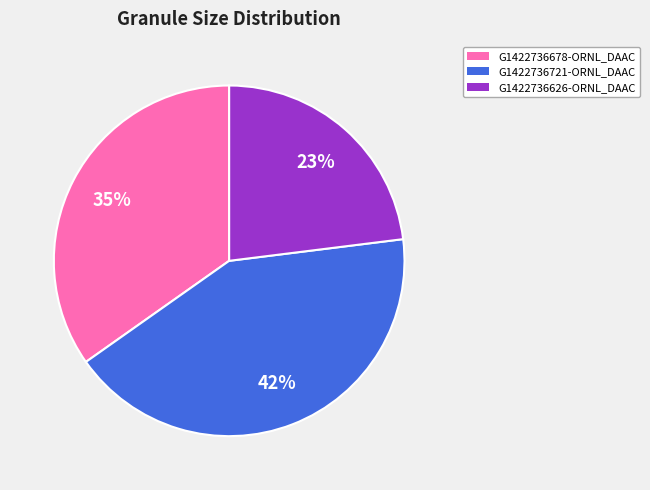

Is it true that G1422736721-ORNL_DAAC is 42% of the pie?

True